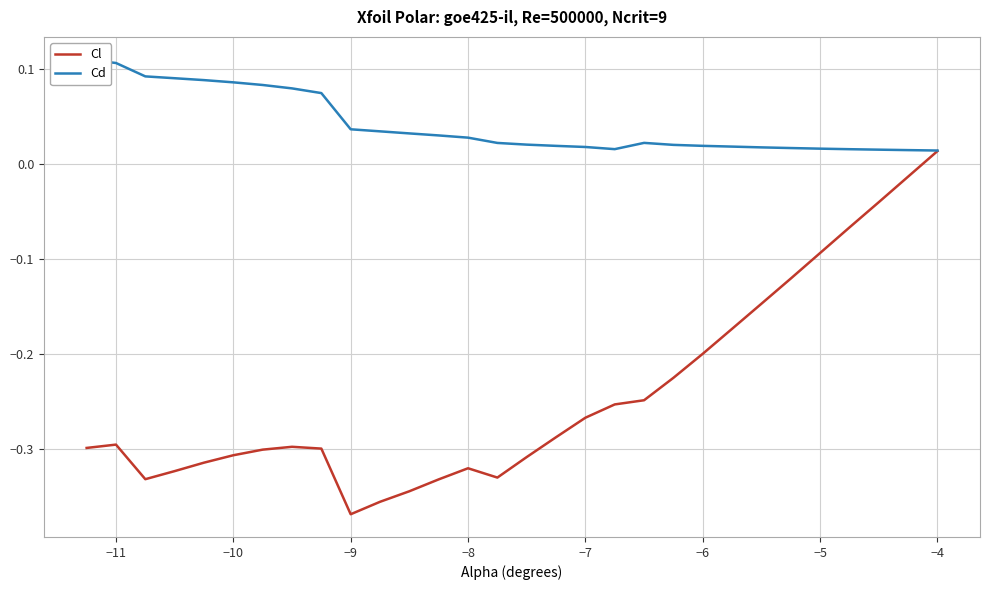

Does the chart display data point markers on the line(s)?

No